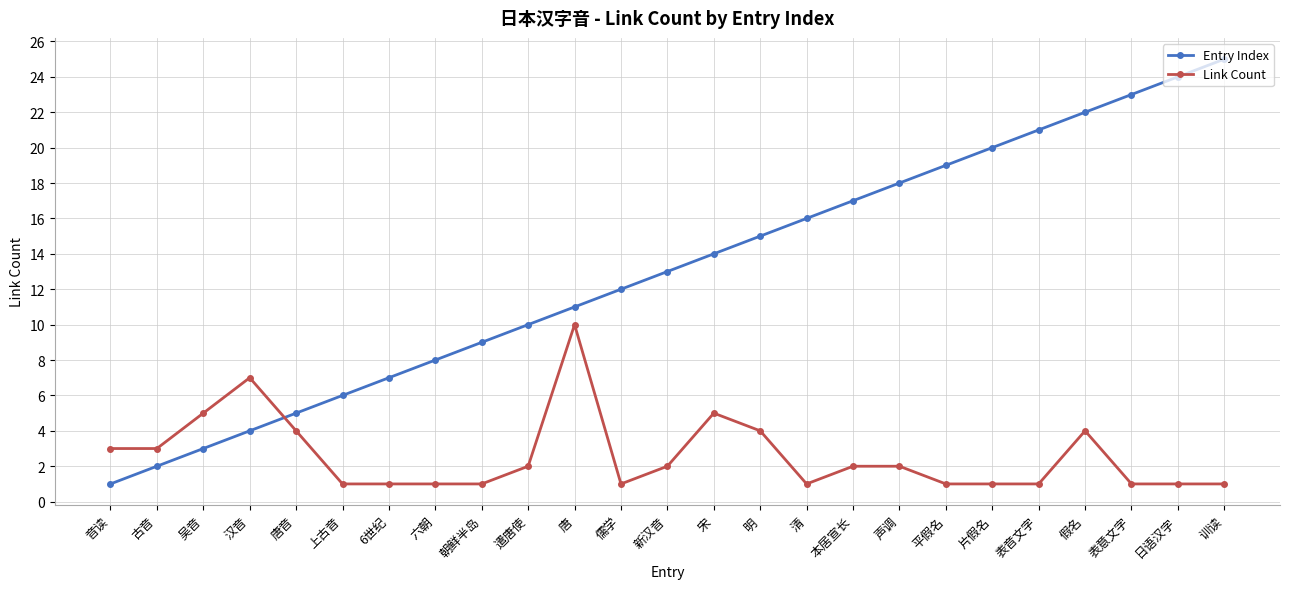

Which series changed the most between 明 and 假名?

Entry Index